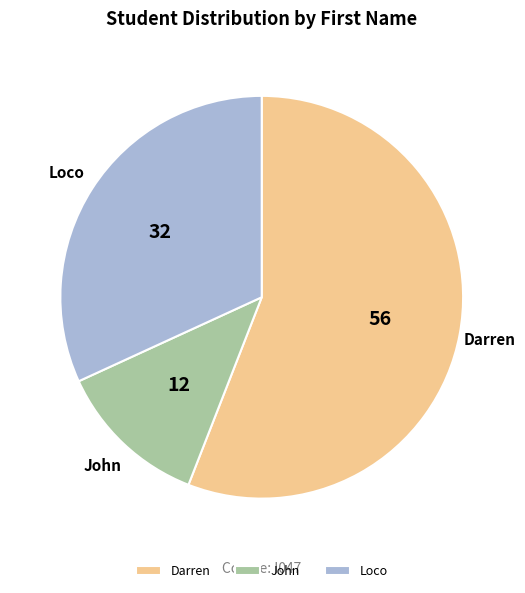

True or false: Darren accounts for 65% of the total.

False